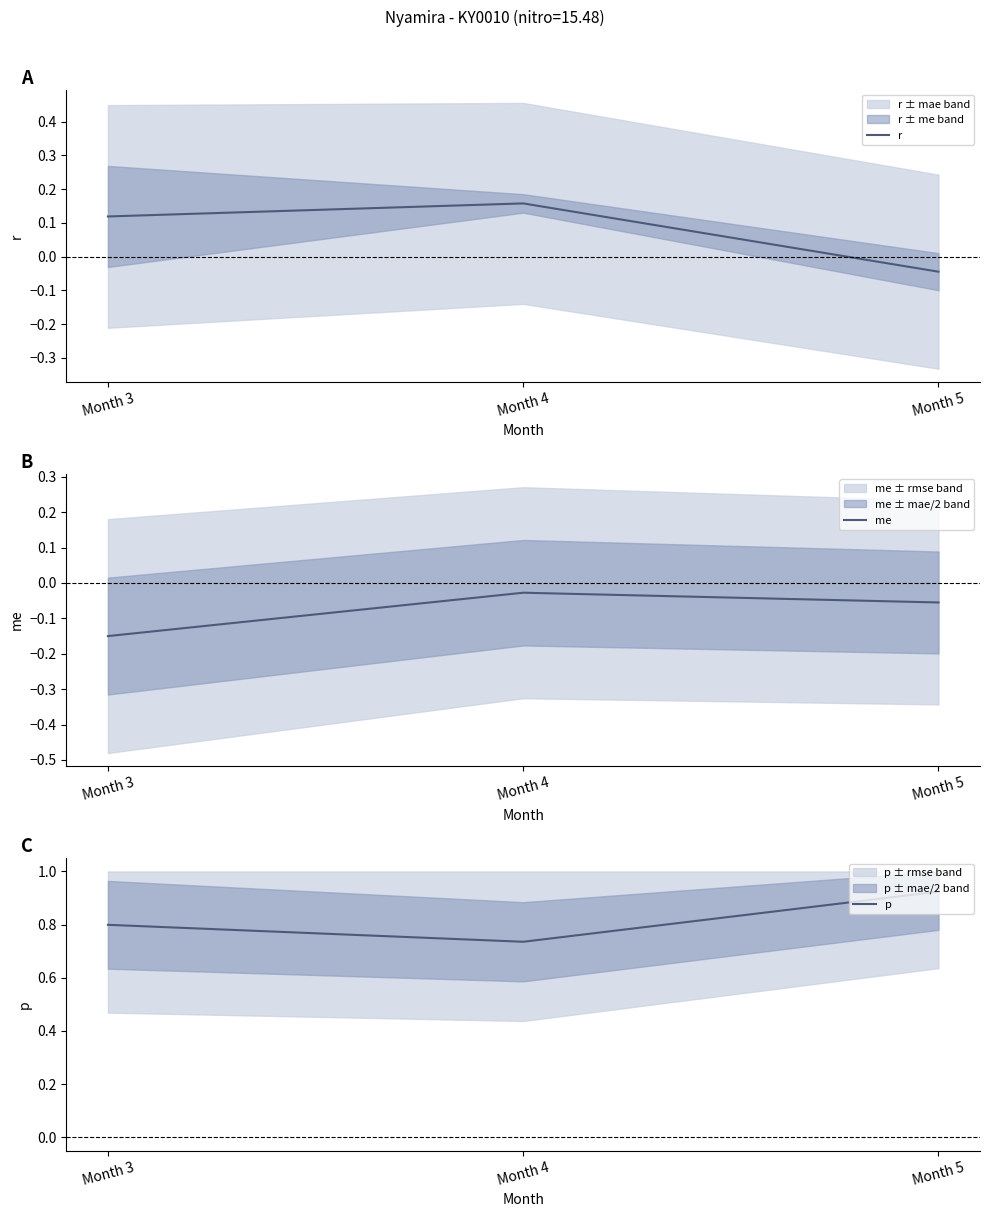

True or false: r has a value of -0.0 at Month 5.

False